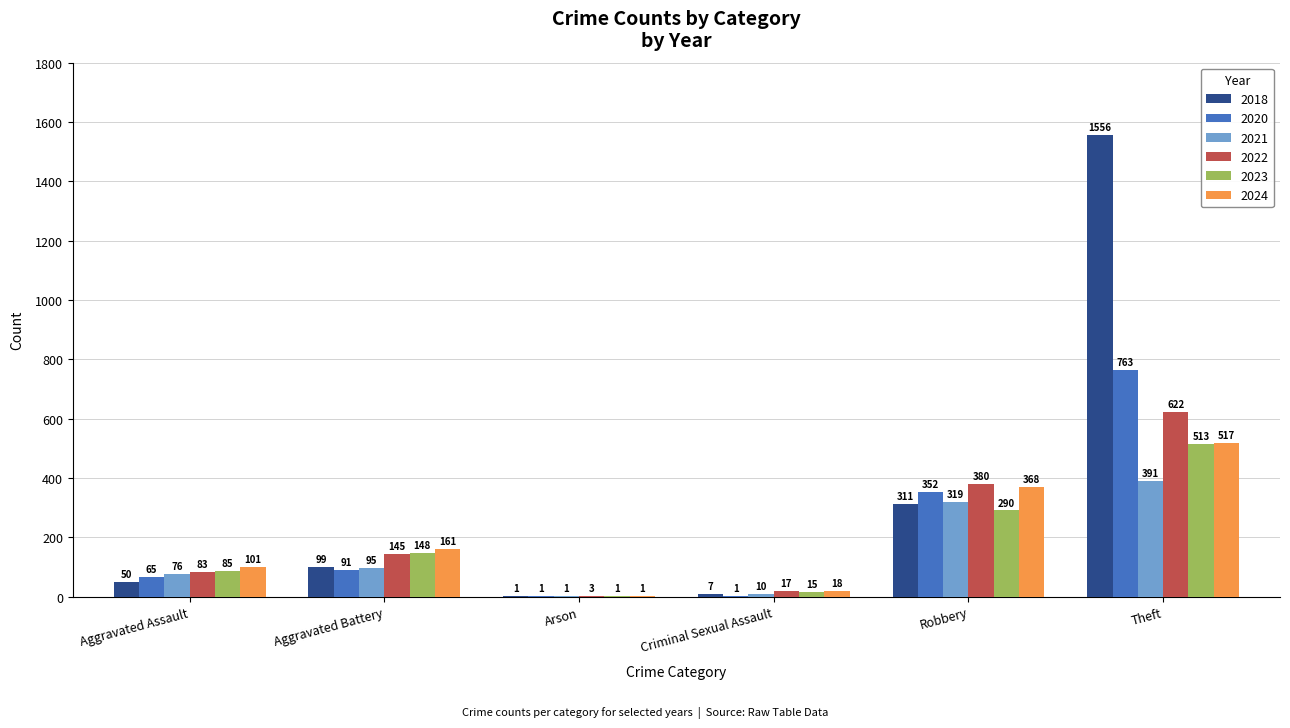

Between Aggravated Assault and Criminal Sexual Assault, which series saw the biggest shift?

2024